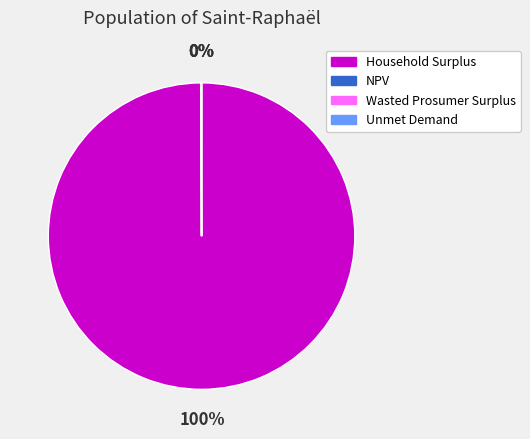

To the nearest percent, what is the average slice percentage?

25%